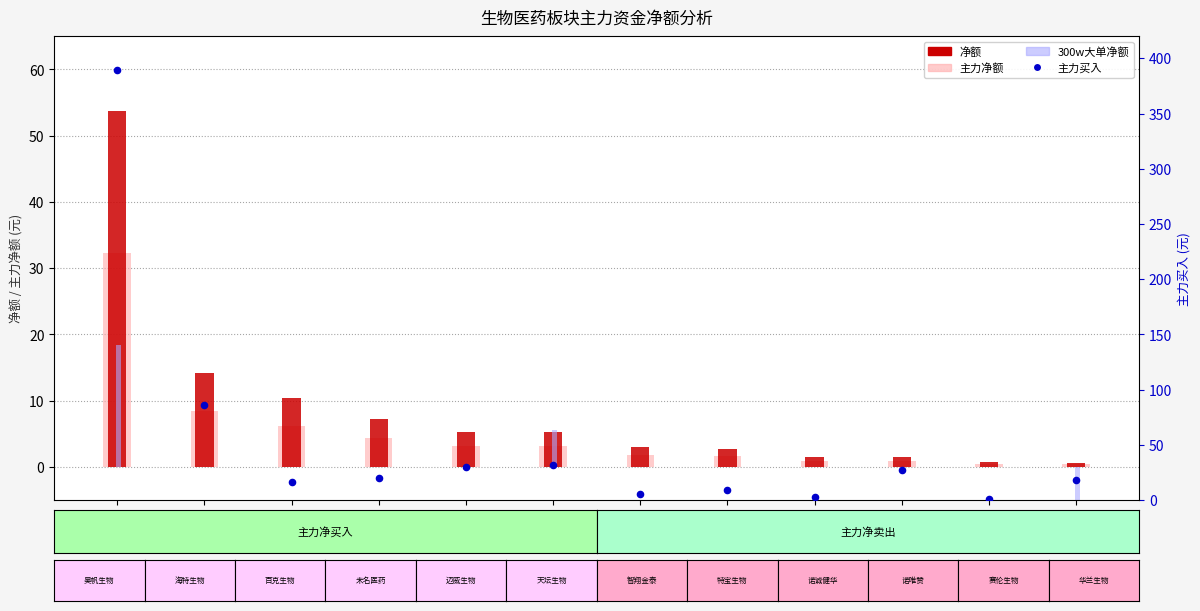

Is the value of 主力买入 (百万元) at 688443 greater than the value of 主力净额 (百万元) at 688105?

Yes